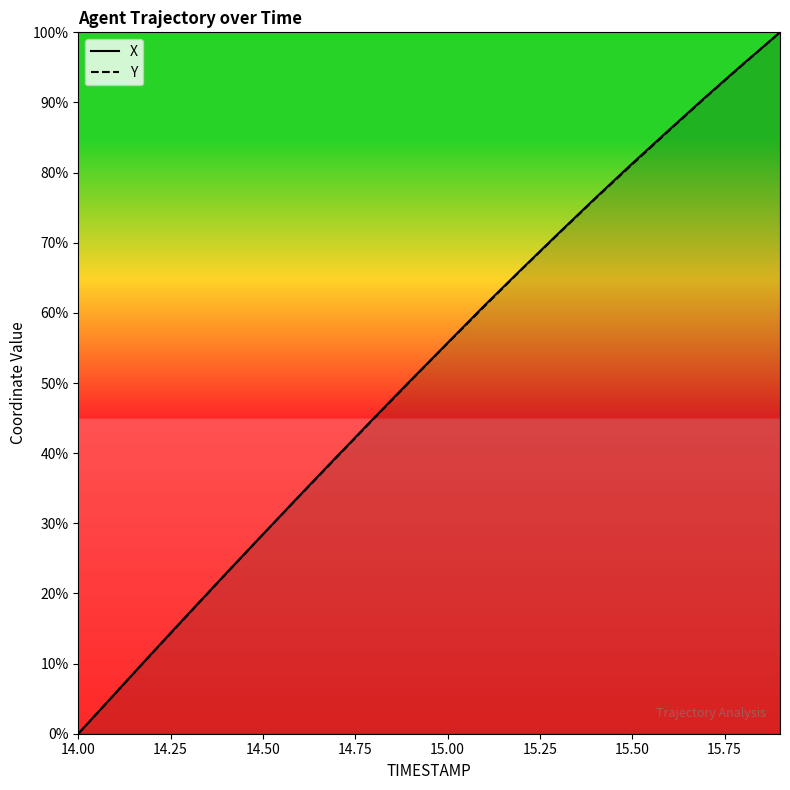

Is it true that X equals 4.2 at 14.50?

False